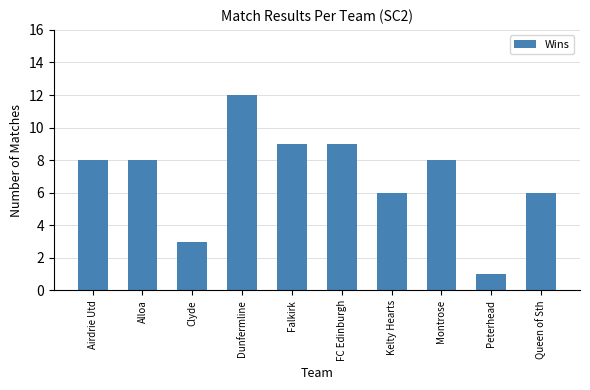

What is the greatest value displayed?

12